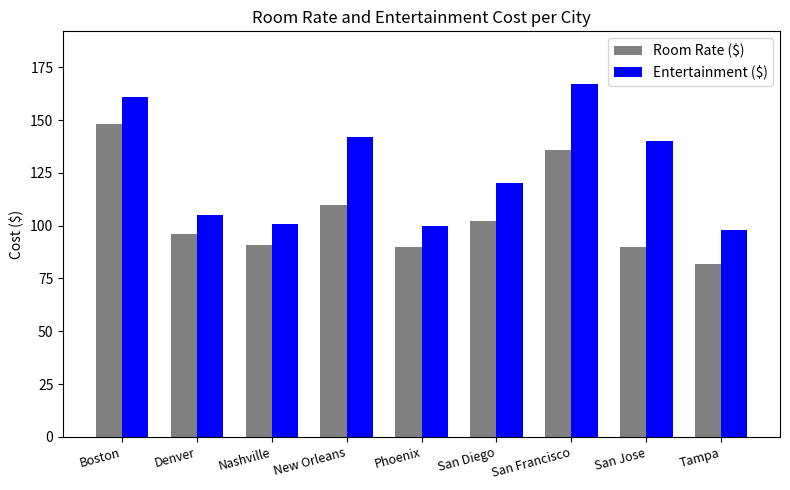

Which category has the lowest value in the Room Rate ($) series?

Tampa